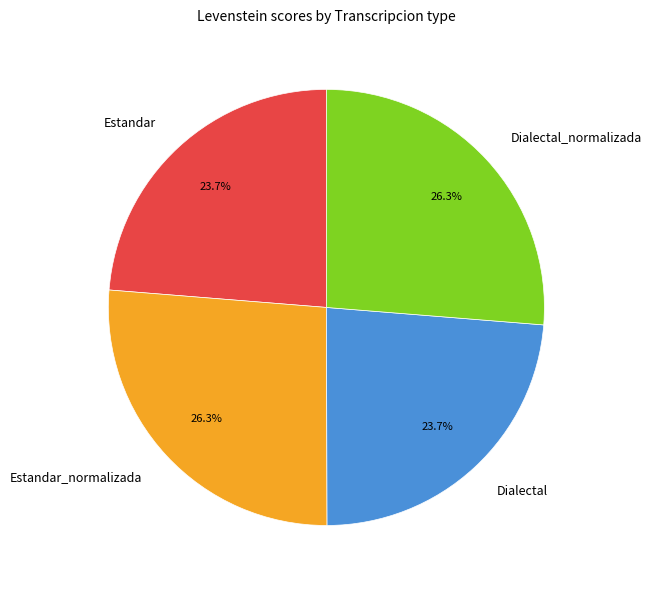

What percentage do Estandar and Dialectal together represent?

47.4%